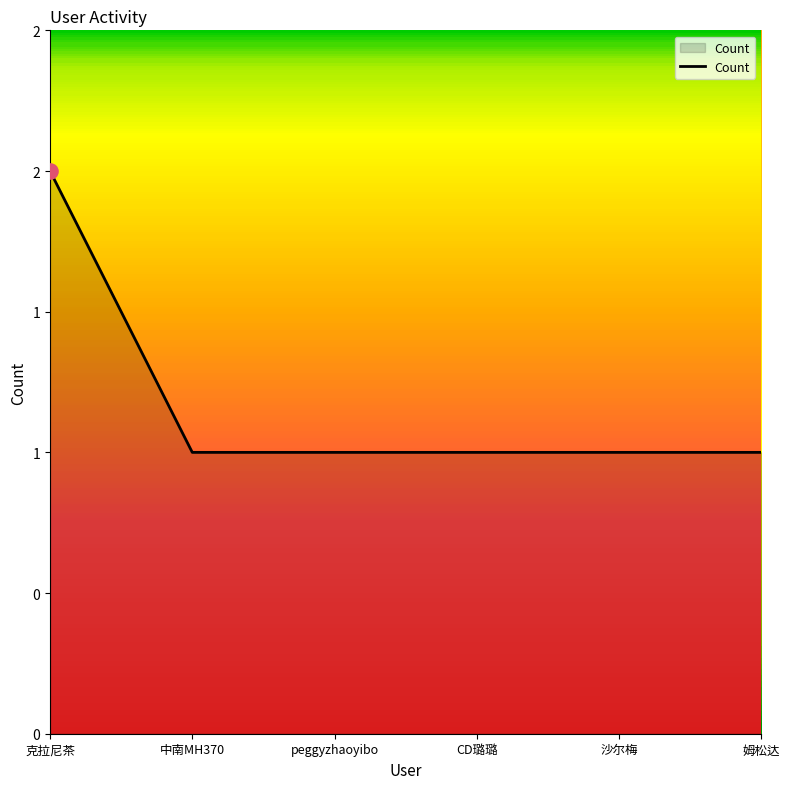

Approximately how many times larger is the value at 克拉尼茶 compared to peggyzhaoyibo?

2.0